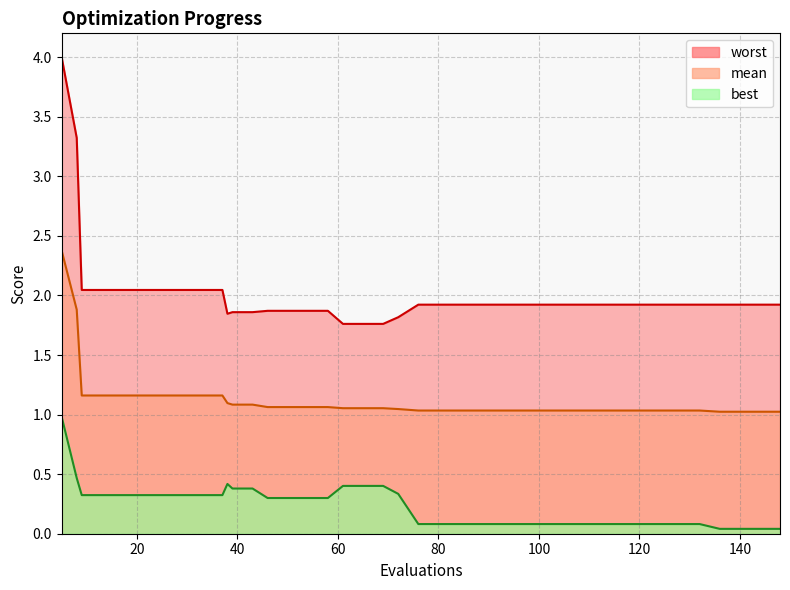

What is the value of the mean point at the 5th from the left?

1.2